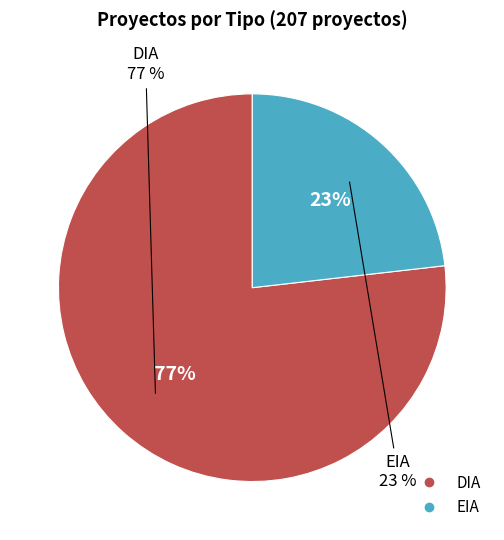

To the nearest percent, what is the average slice percentage?

50%